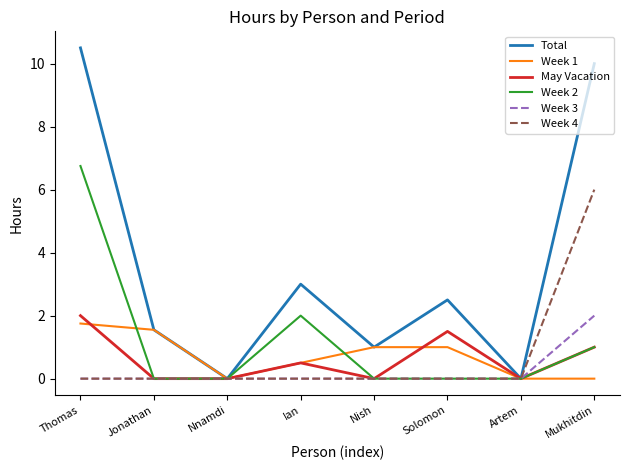

What is the maximum value shown in the chart?

10.5